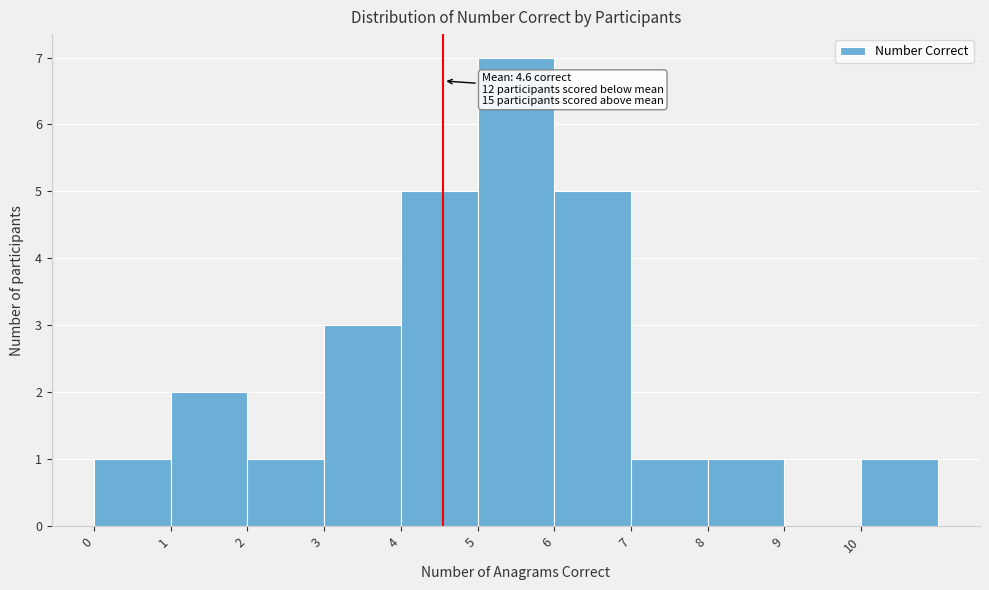

Over which range of the x-axis is the bar tallest?

5 to 6